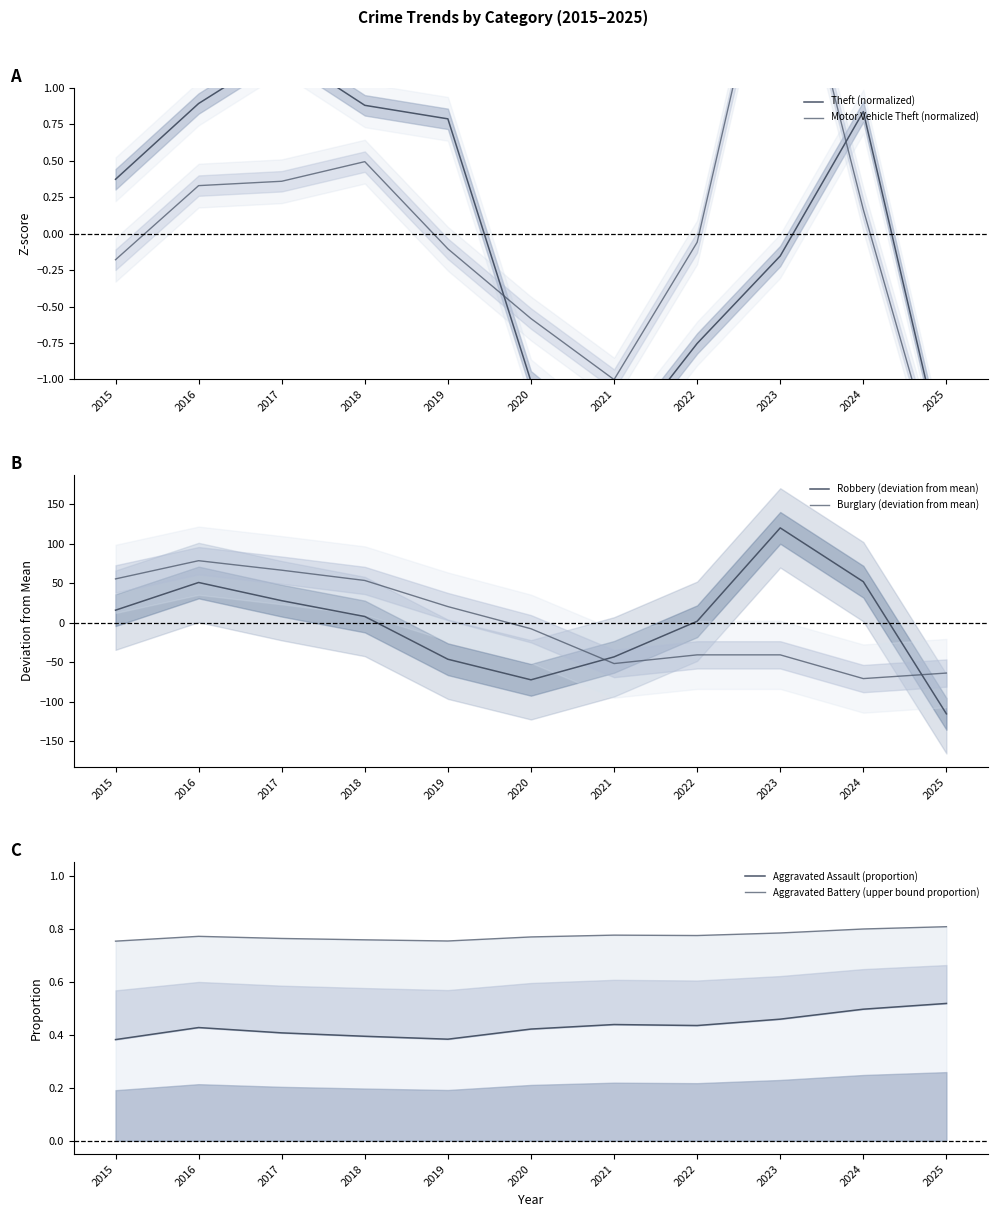

List the series in order of their peak value, highest first.

Robbery (deviation from mean), Burglary (deviation from mean), Motor Vehicle Theft (normalized), Theft (normalized), Aggravated Battery (upper bound proportion), Aggravated Assault (proportion)